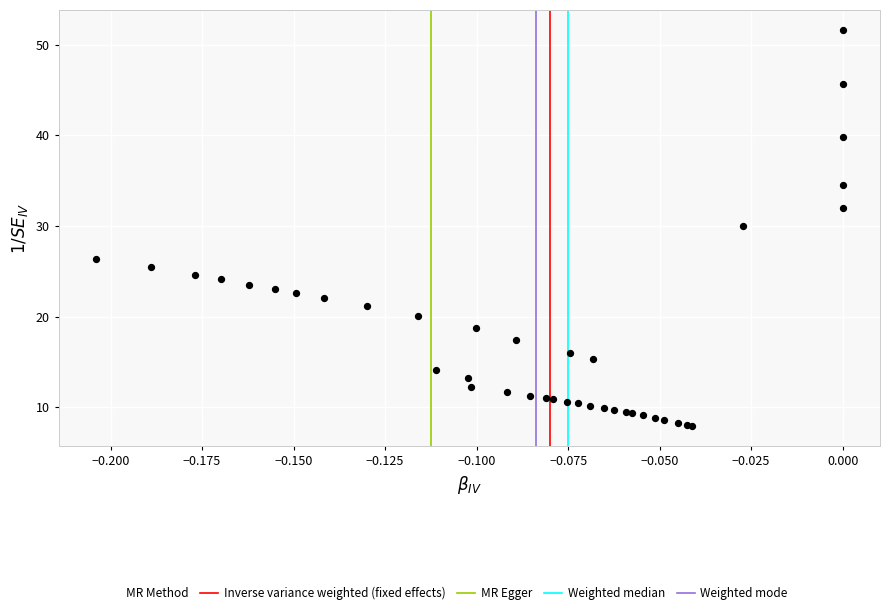

What Y value in the scatter plot is closest to 29?

30.0